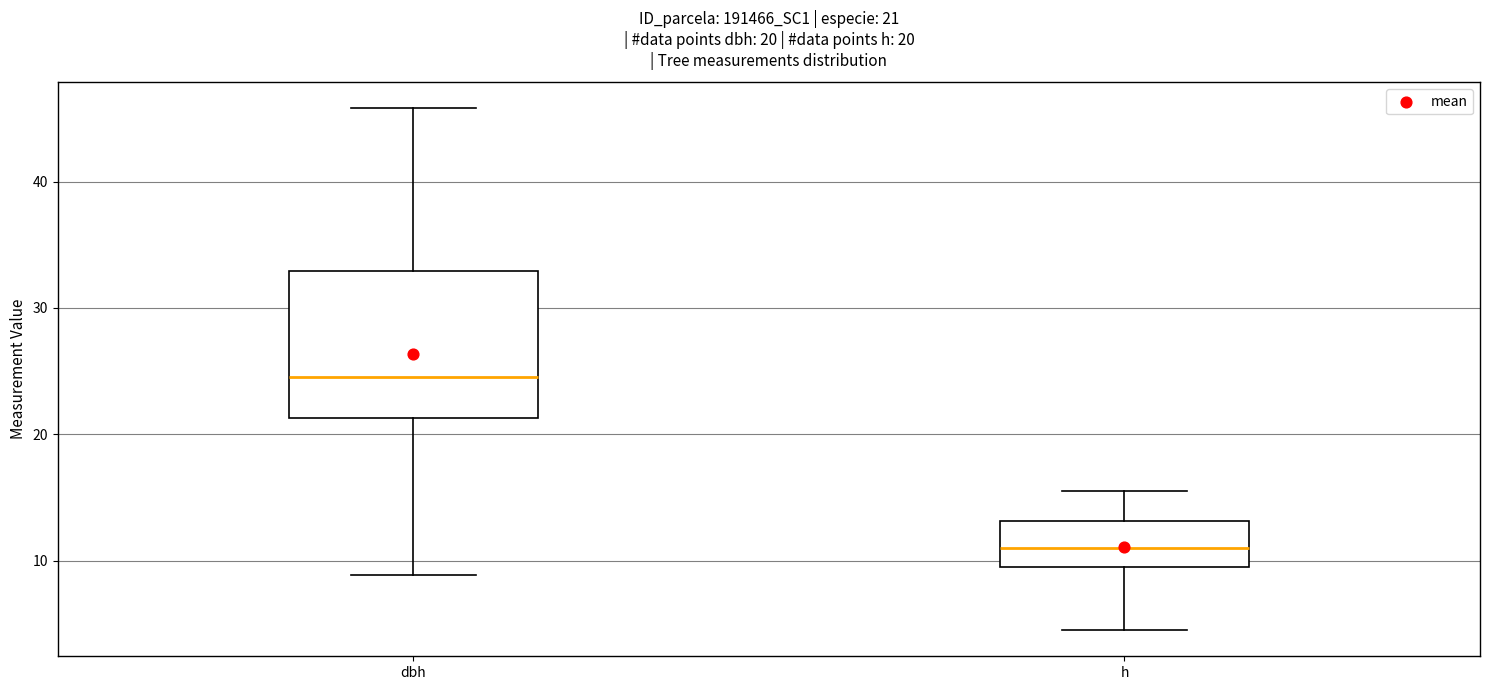

Which box has the lowest median line?

h